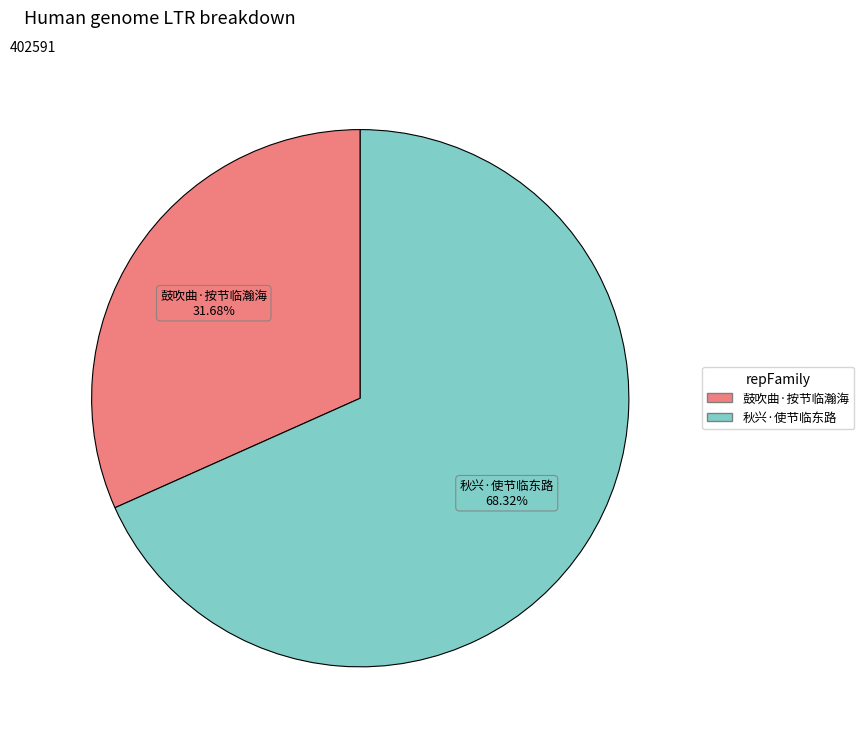

Which category has the biggest portion of the pie?

秋兴·使节临东路